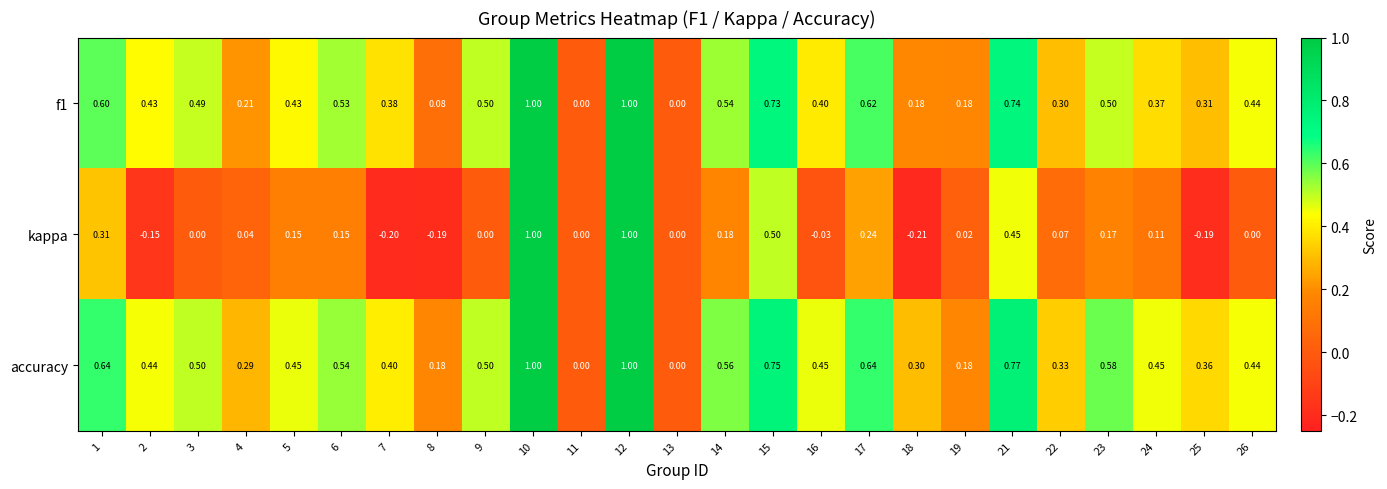

Which series has the widest spread of values?

kappa